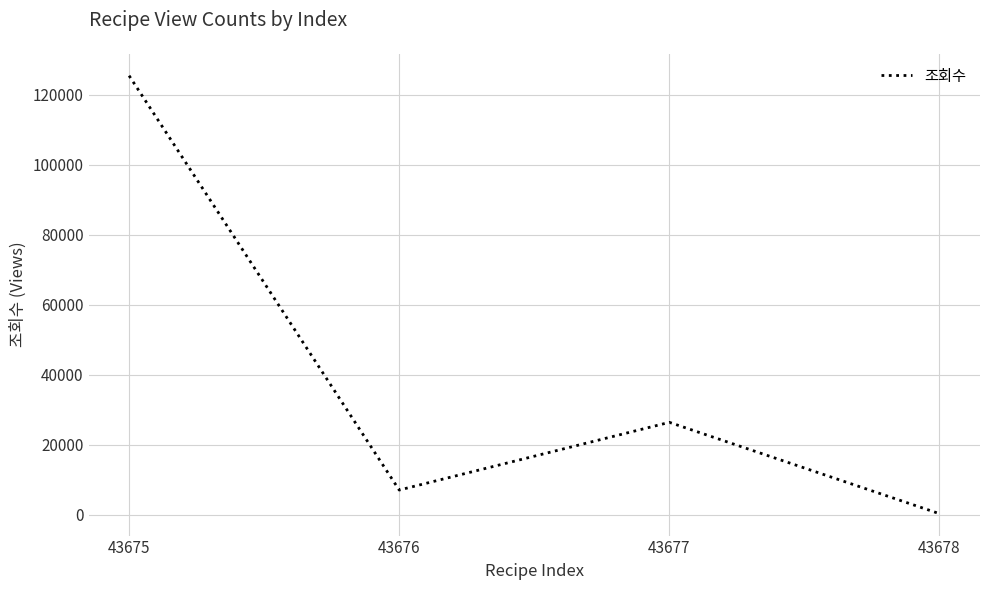

Does the chart have visible grid lines?

Yes